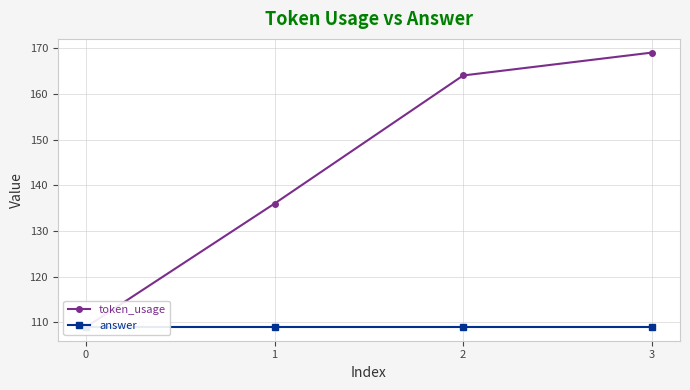

The value of token_usage at 1 is 59. True or false?

False